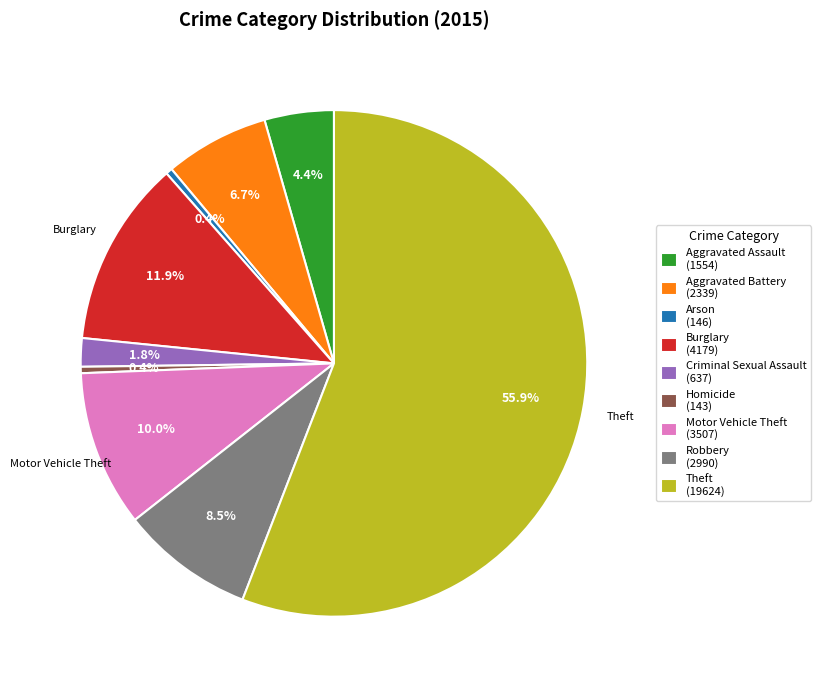

How many segments does this pie chart have?

9